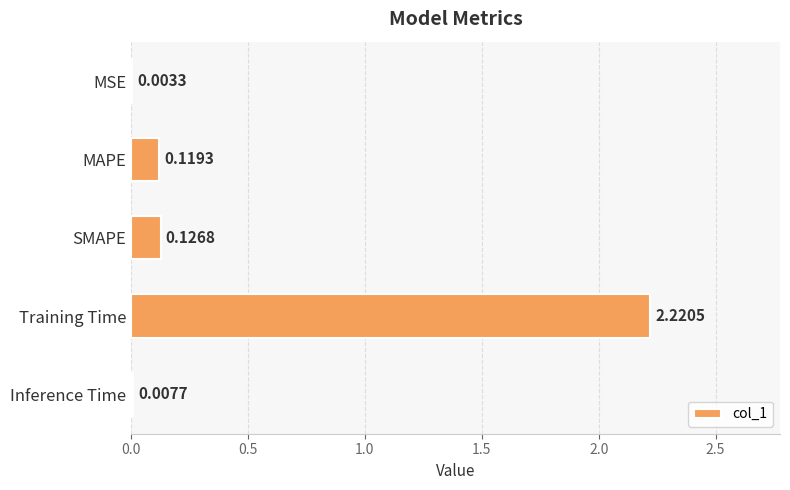

What is the change in value from MSE to MAPE?

+0.1